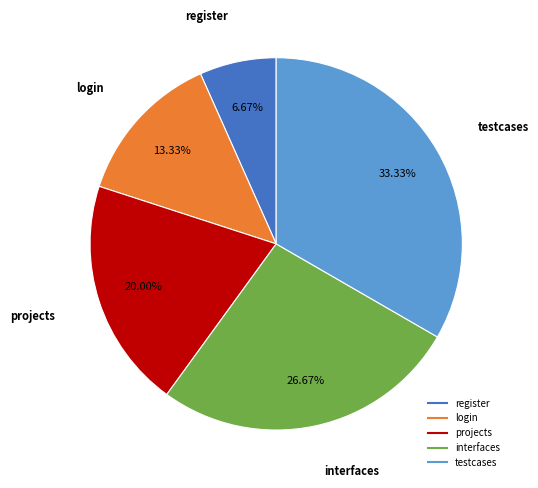

Count the number of slices in the pie.

5